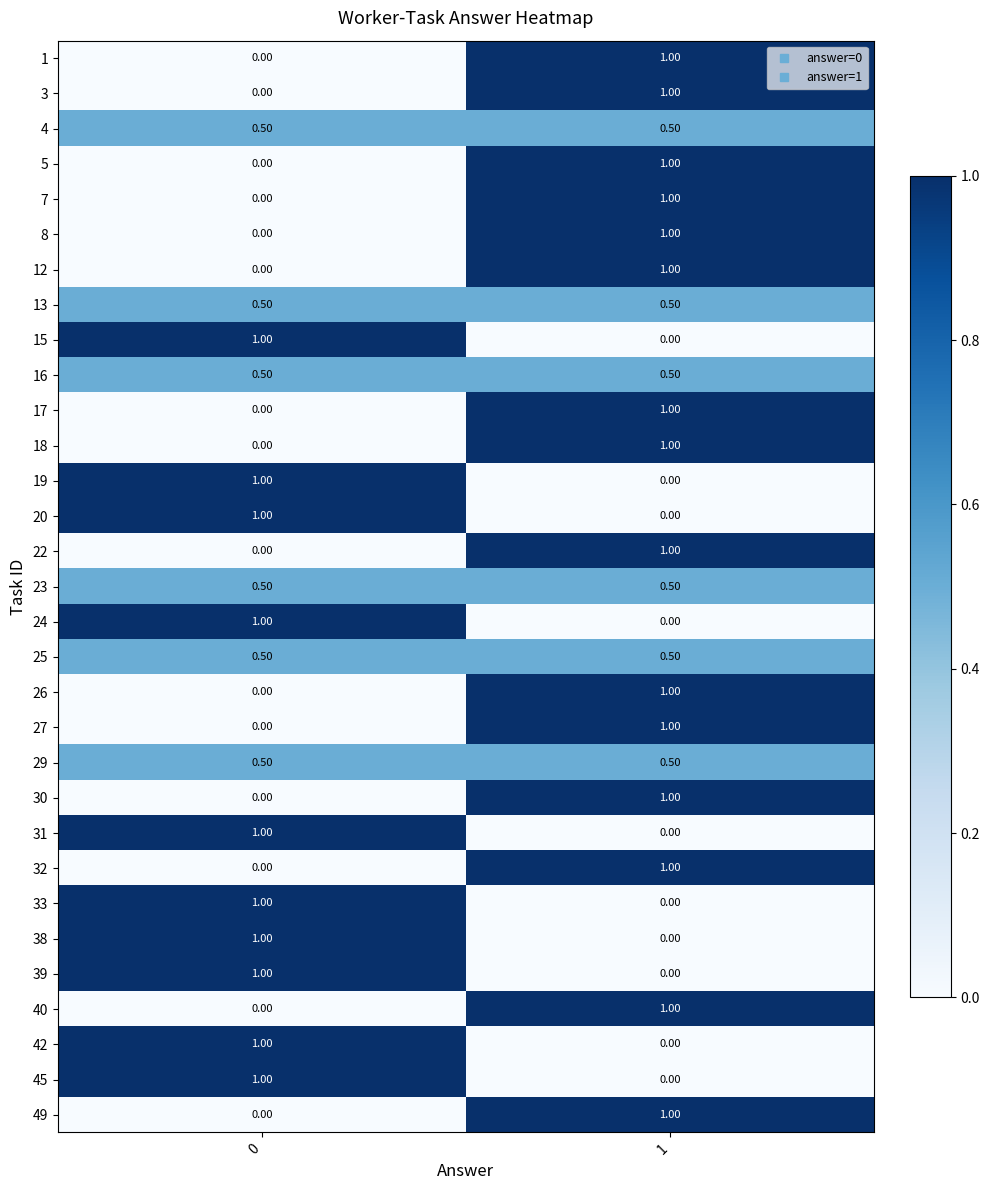

List the labels in order of 7 value, smallest first.

0, 1